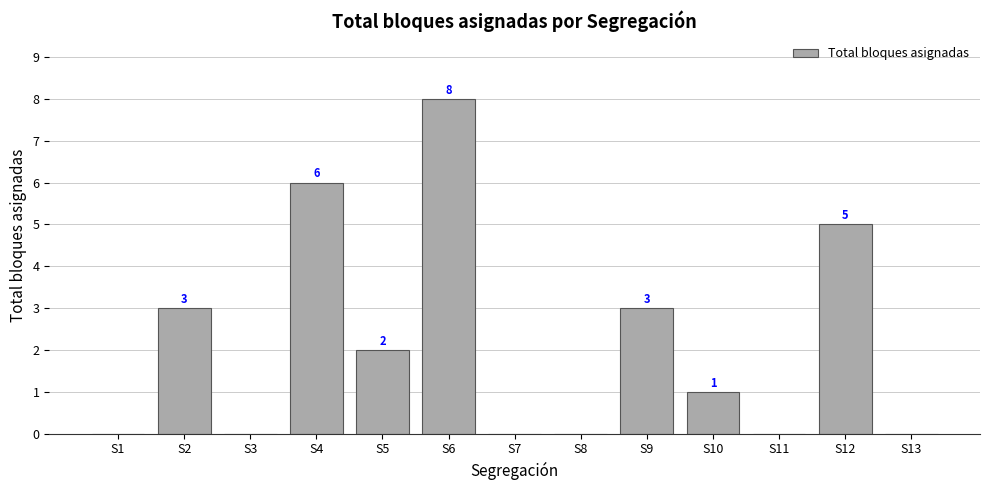

What is the sum of all values?

28